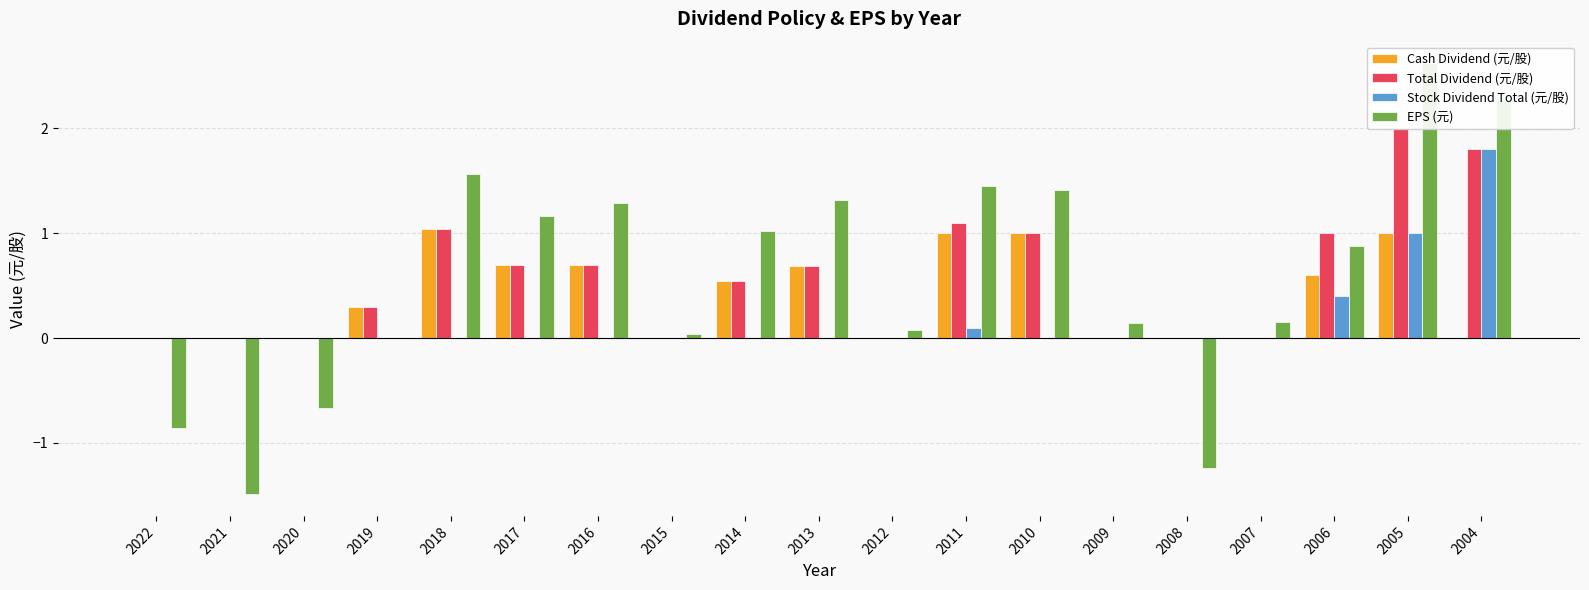

Where is Stock Dividend Total (元/股) nearest to the value 0?

2022